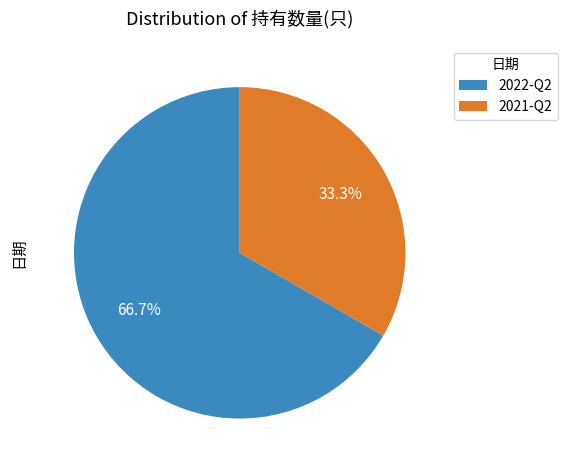

Approximately how many times larger is the value at 2021-Q2 compared to 2022-Q2?

0.5